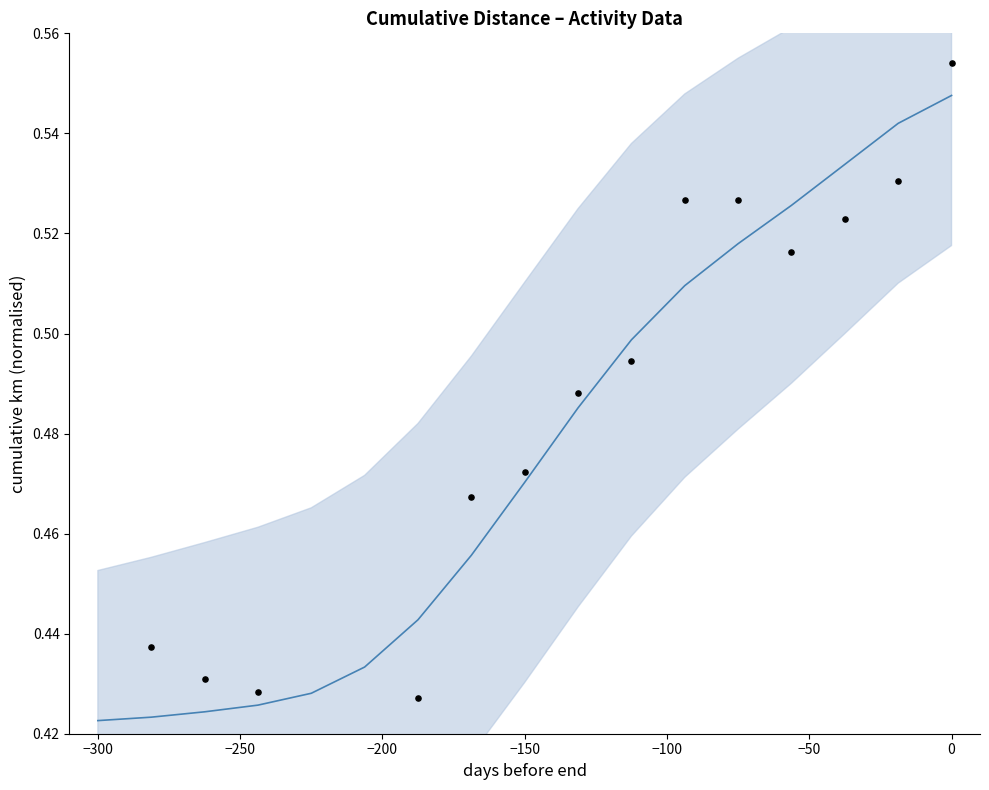

Is the value of trend at 0 greater than the value of observations at 15?

No